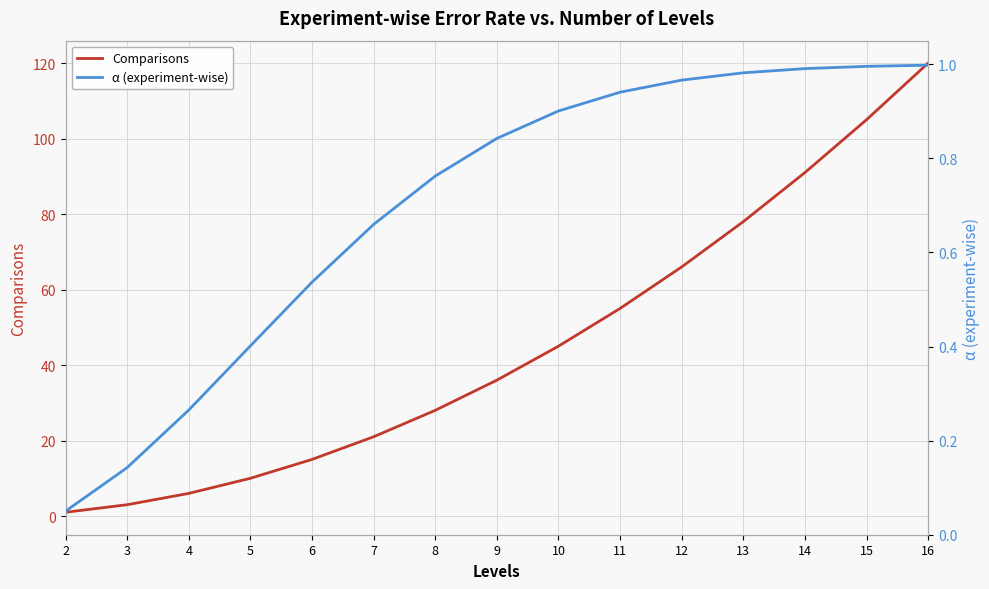

At which category is the sum across all series the highest?

16